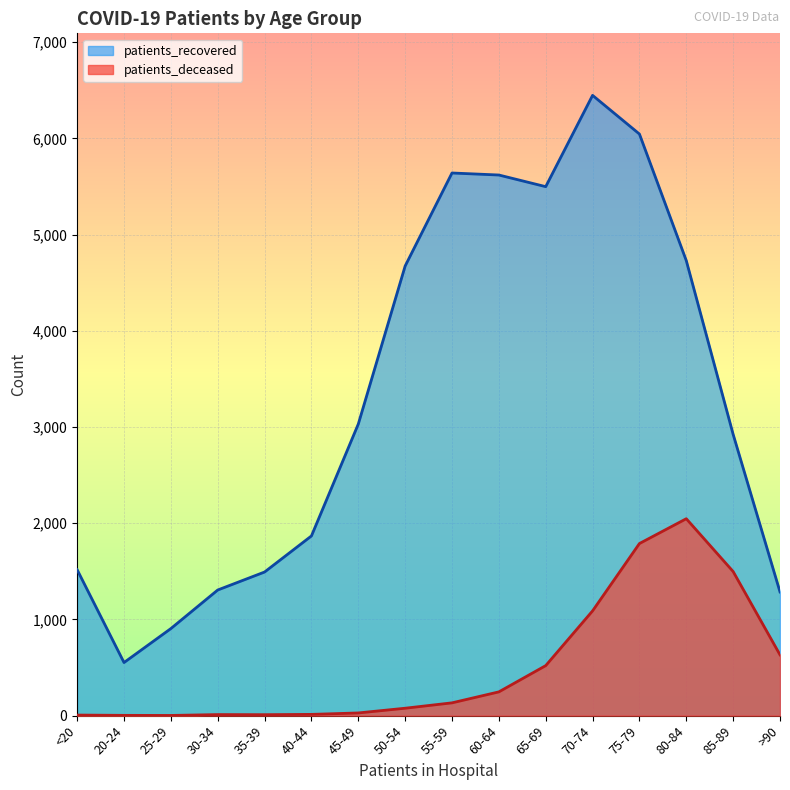

What is the total value across all series at 45-49?

3059